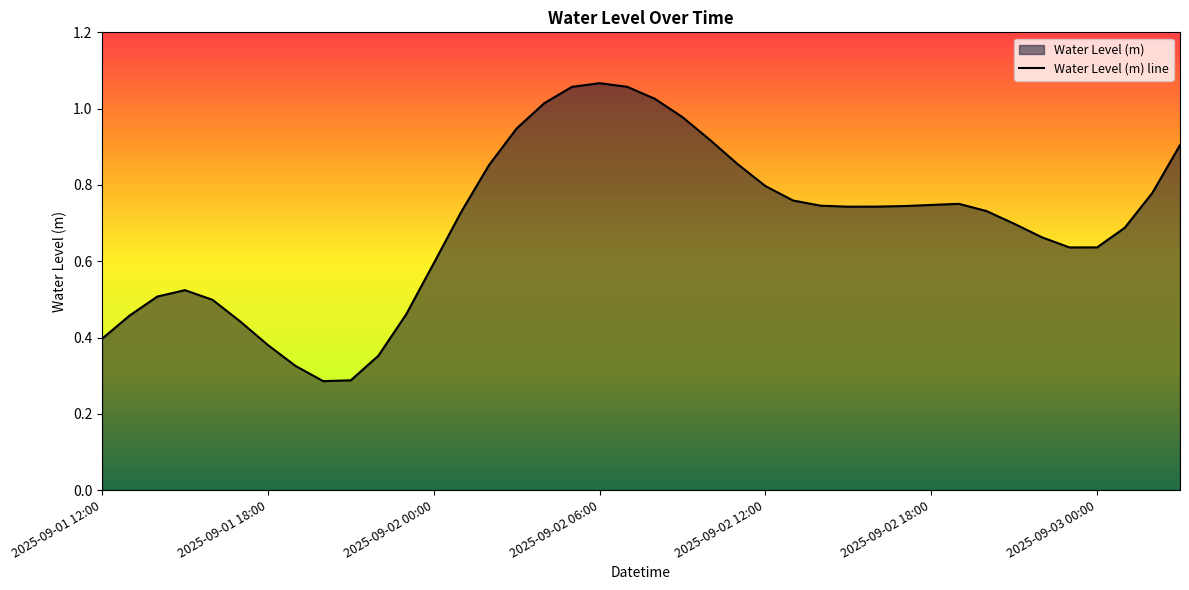

What is the minimum value shown in the chart?

0.3